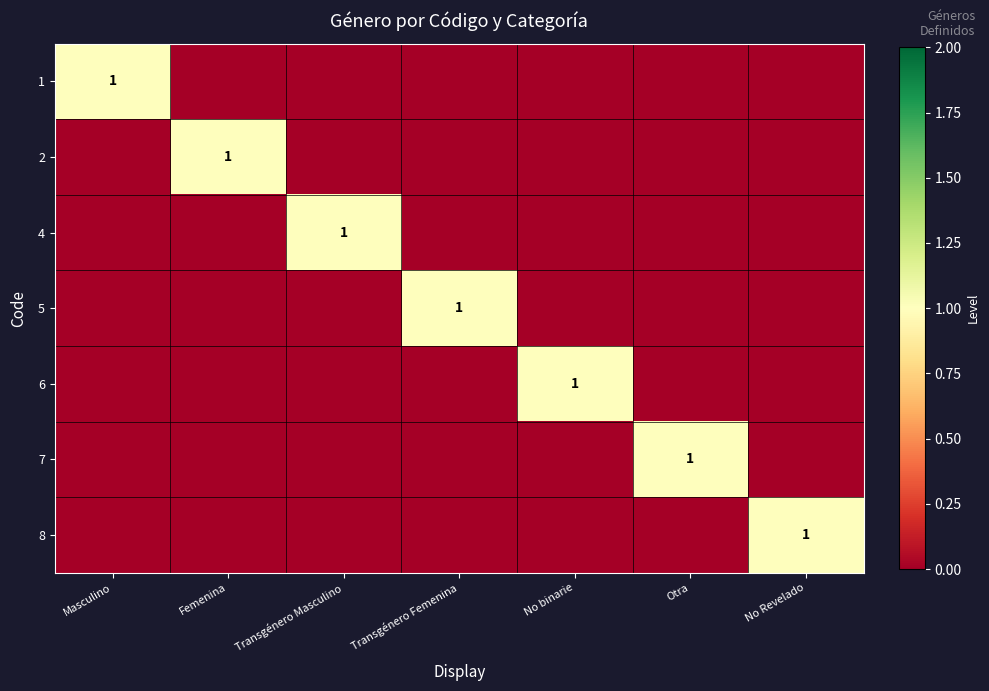

Is it true that 5 equals 1 at Transgénero Femenina?

True